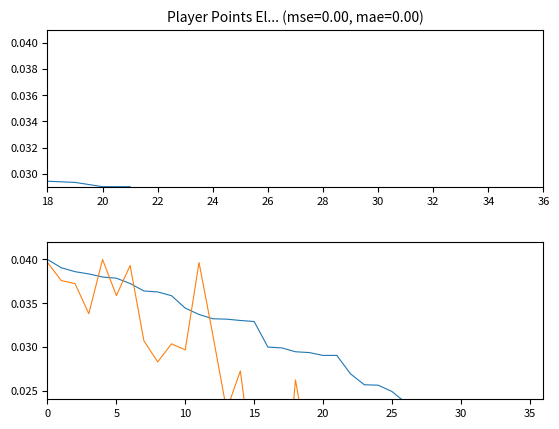

The value of Points at 33 is 0.0. True or false?

True